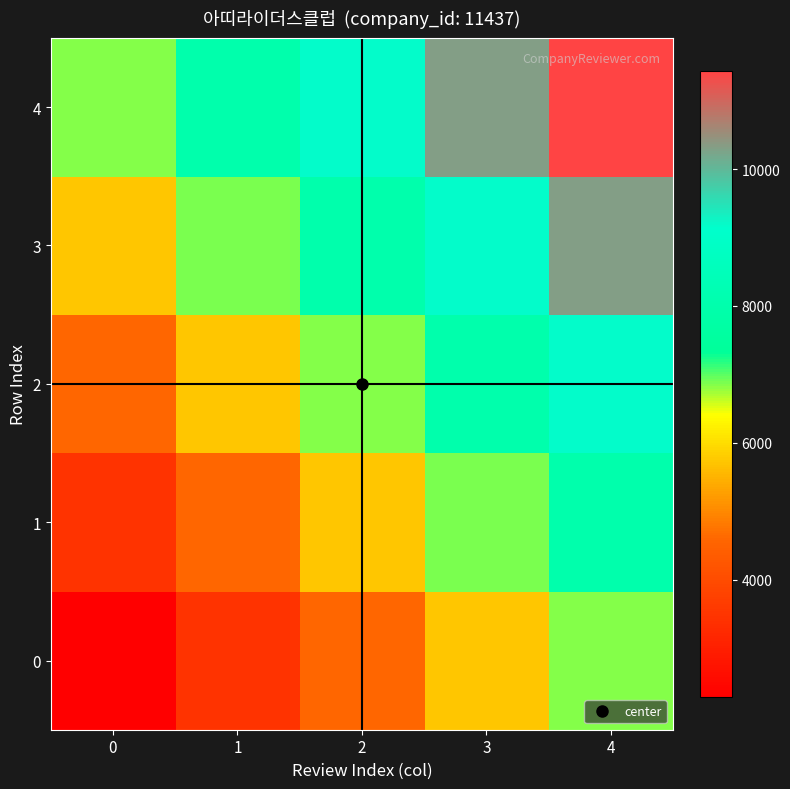

Reading left to right, list all the values displayed in this chart.

0: 0=2287.4	1=3431.1	2=4574.8	3=5718.5	4=6862.2
1: 0=3431.1	1=4574.8	2=5718.5	3=6862.2	4=8005.9
2: 0=4574.8	1=5718.5	2=6862.2	3=8005.9	4=9149.6
3: 0=5718.5	1=6862.2	2=8005.9	3=9149.6	4=10293.3
4: 0=6862.2	1=8005.9	2=9149.6	3=10293.3	4=11437.0